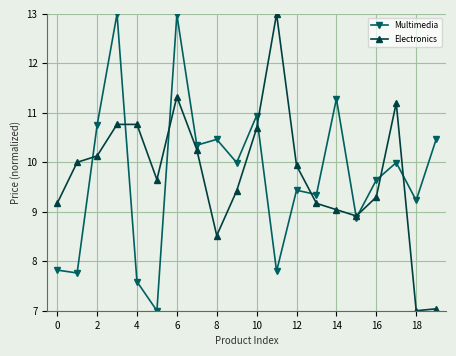

How many data points does each series have?

20